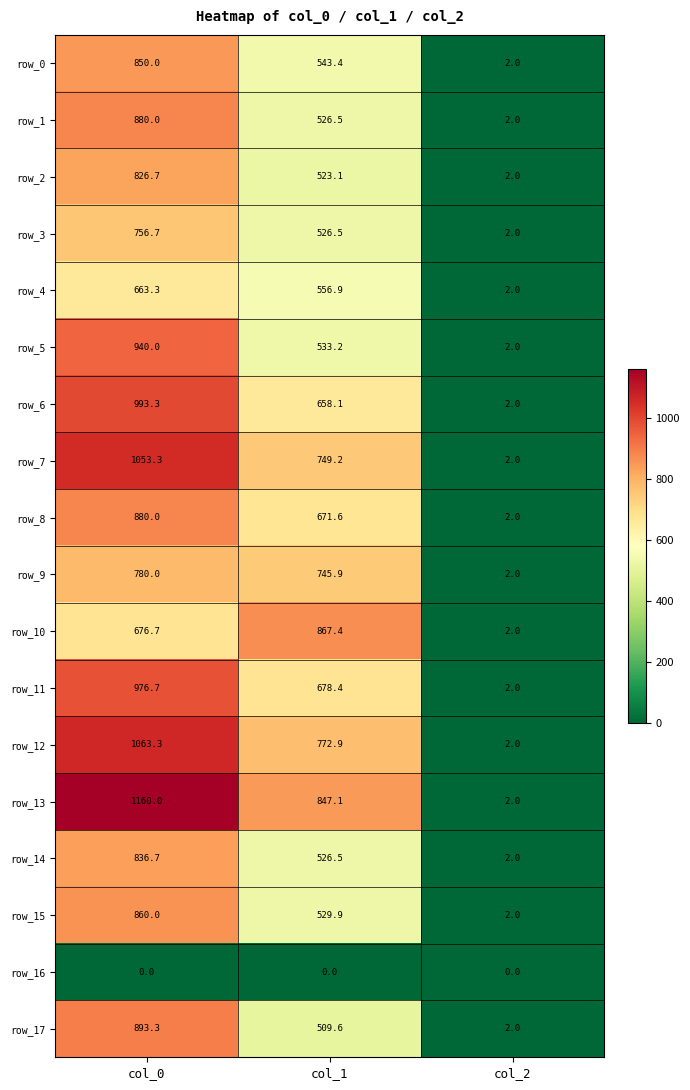

What is the maximum value shown in the chart?

1160.0